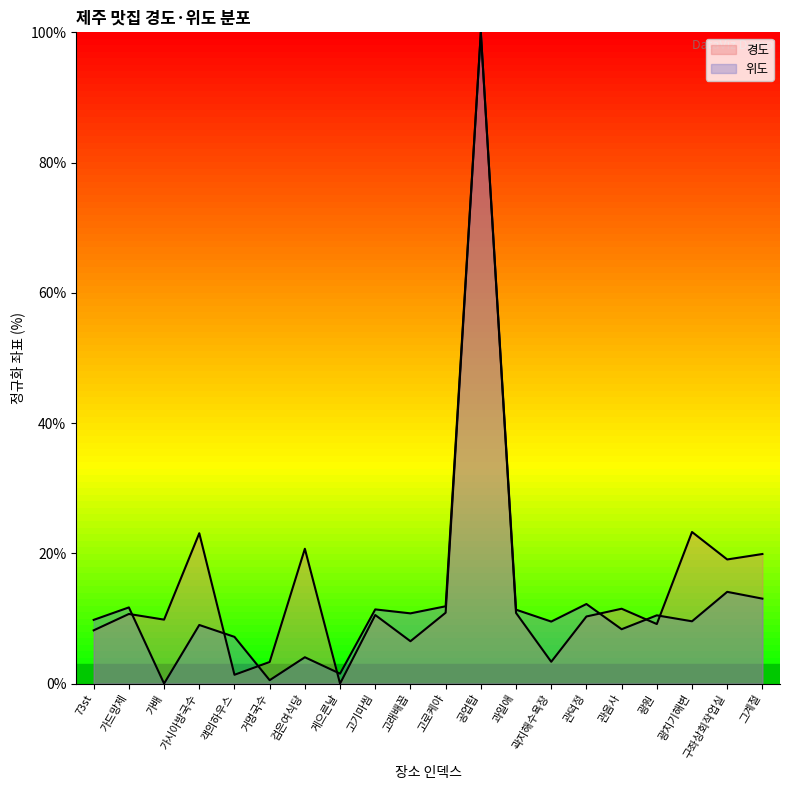

True or false: 위도 has more than 1 points higher than both neighbors.

True